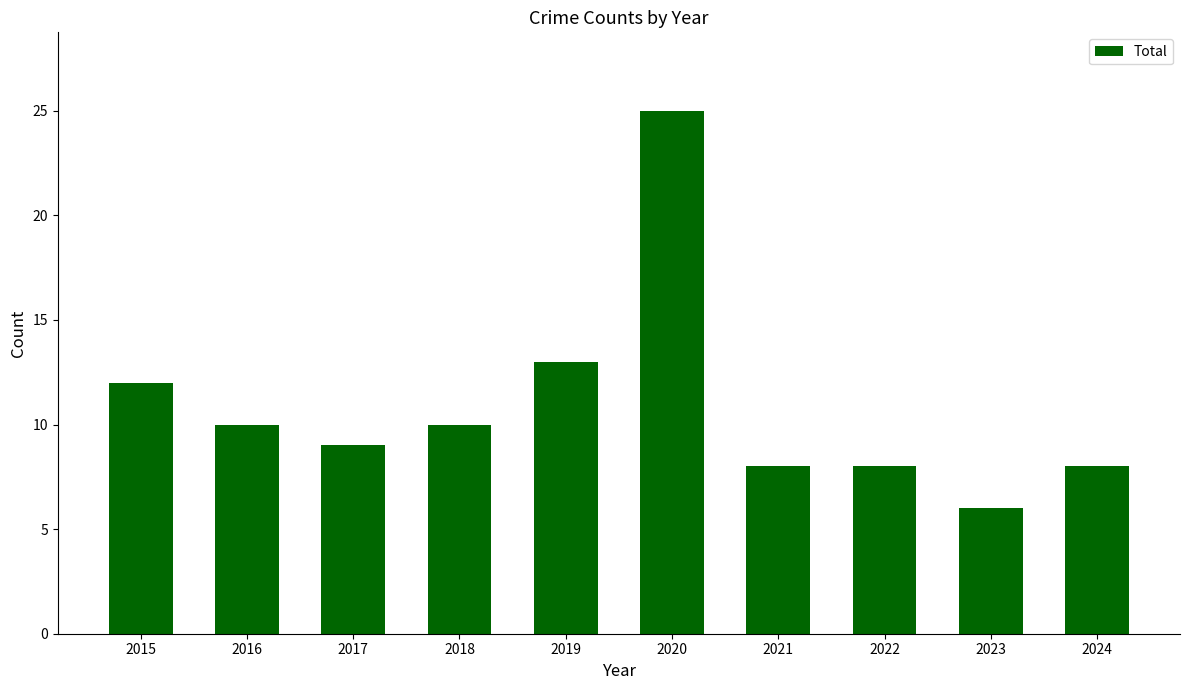

Reading left to right, list all the values displayed in this chart.

12	10	9	10	13	25	8	8	6	8